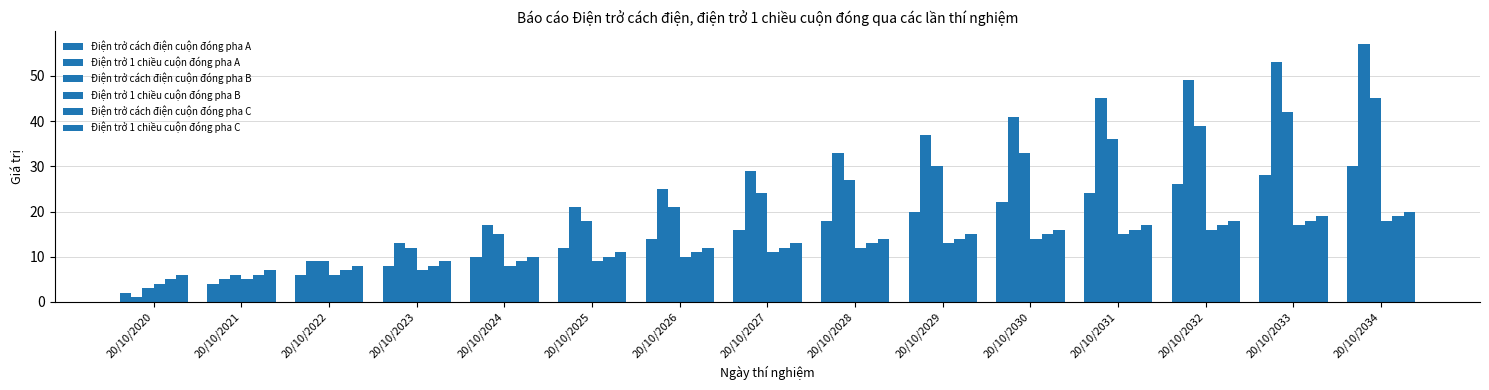

Between 20/10/2030 and 20/10/2020, which is larger?

20/10/2030